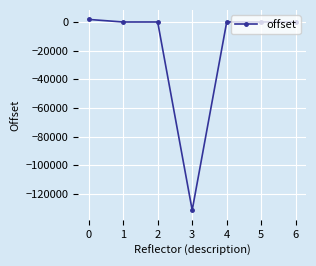

What is the change in value from 2 to 6?

-5